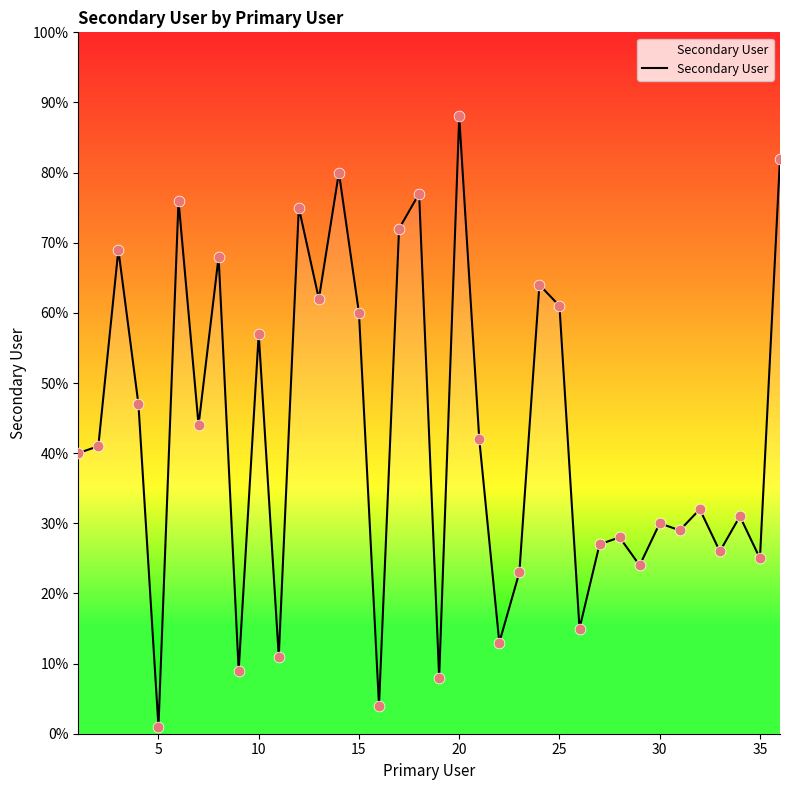

What is the difference between the maximum and minimum values?

87